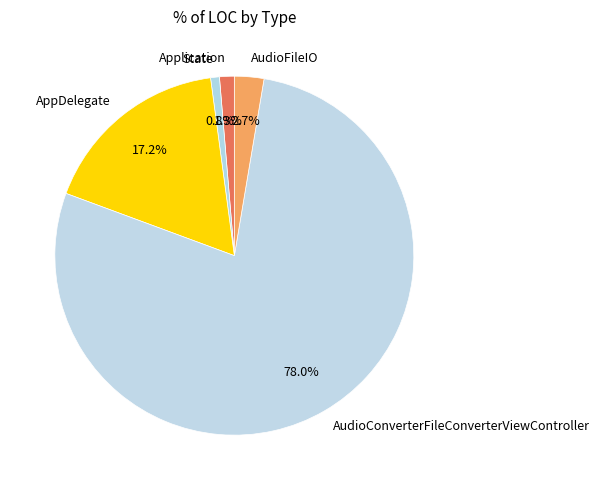

To the nearest percent, what portion does Application represent?

1%